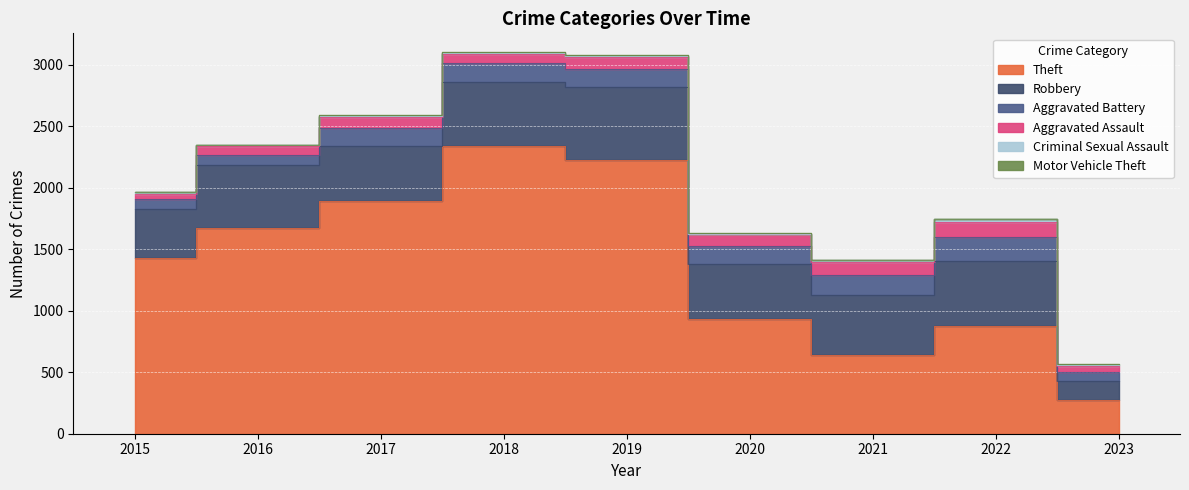

The value of Motor Vehicle Theft at 2015 is 1. True or false?

True